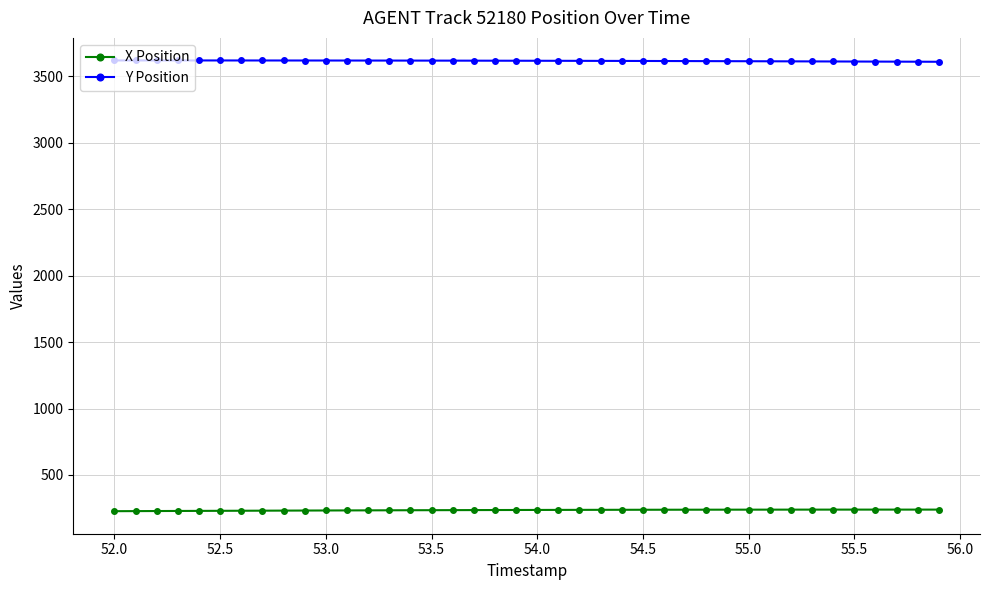

What is the minimum value for X Position?

227.2